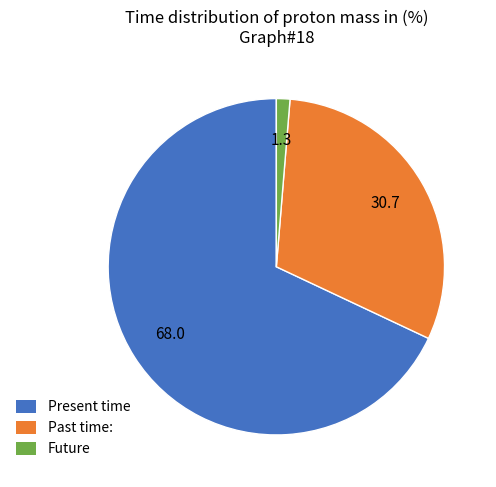

Is there a majority slice in this chart?

Yes